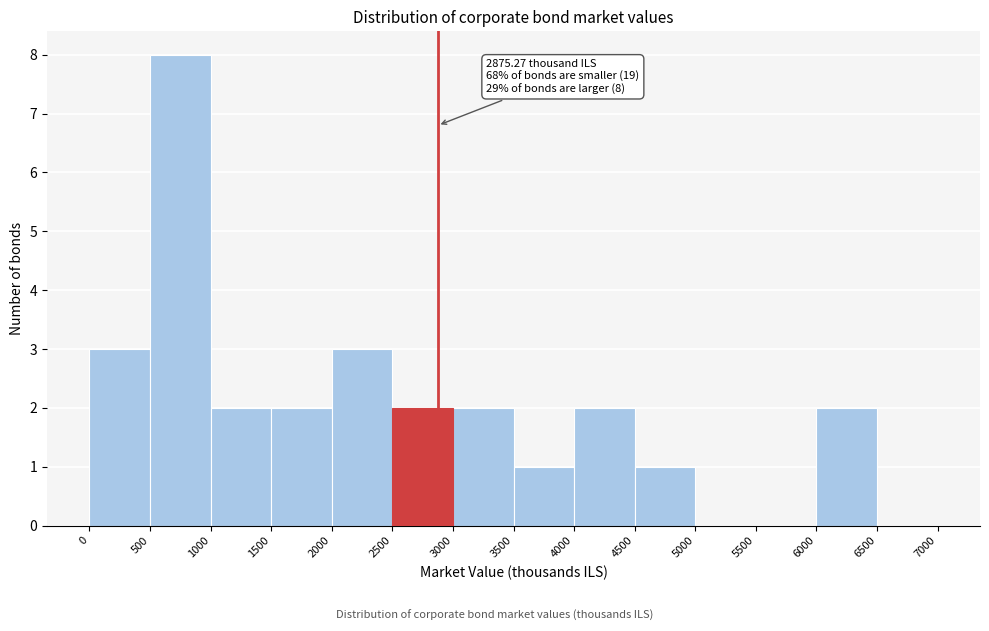

Over which range of the x-axis is the bar tallest?

500 to 1000